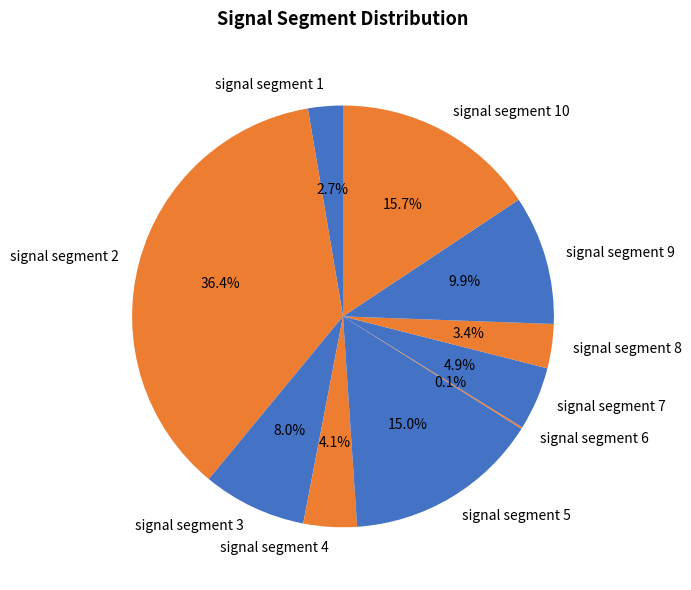

Which category has the biggest portion of the pie?

signal segment 2